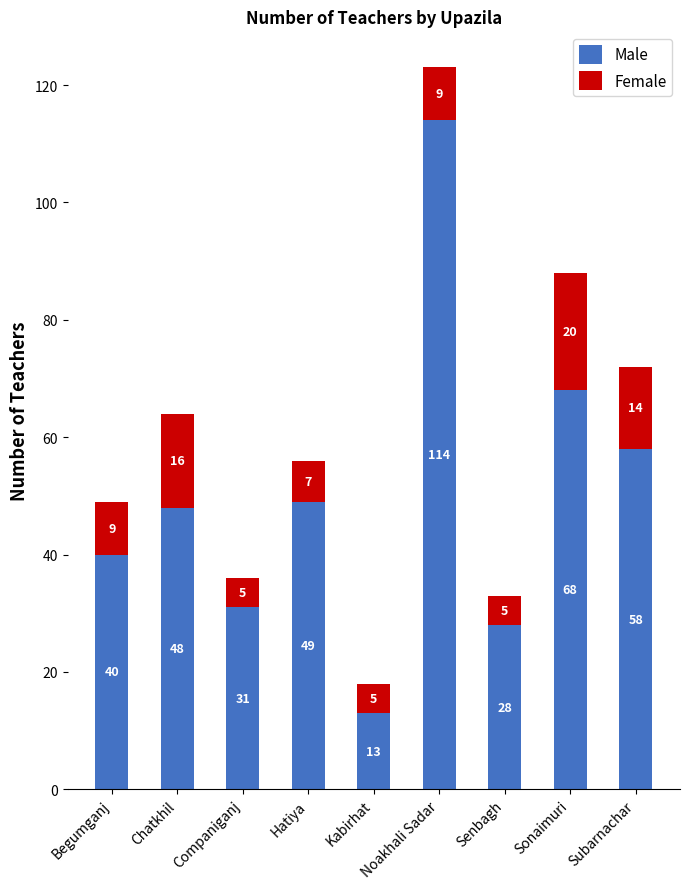

At which label does Male reach its minimum?

Kabirhat